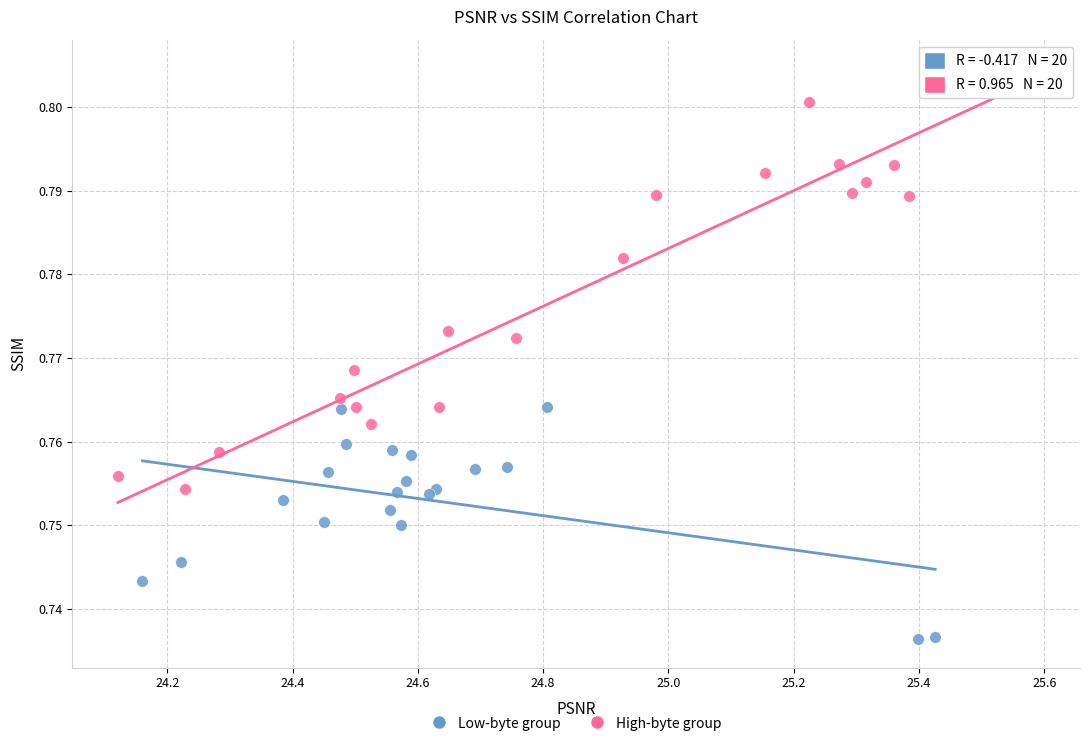

Which series contains the highest Y value?

High-byte group